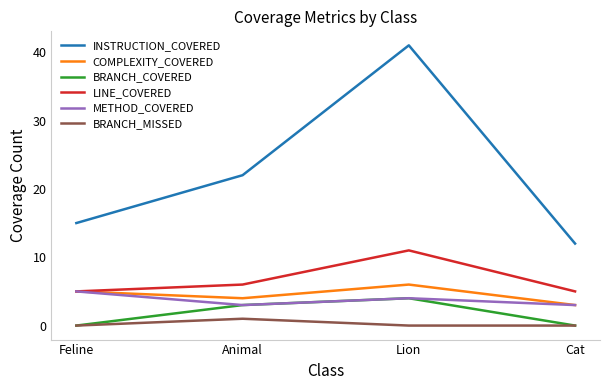

Between Animal and Cat, which series saw the biggest shift?

INSTRUCTION_COVERED